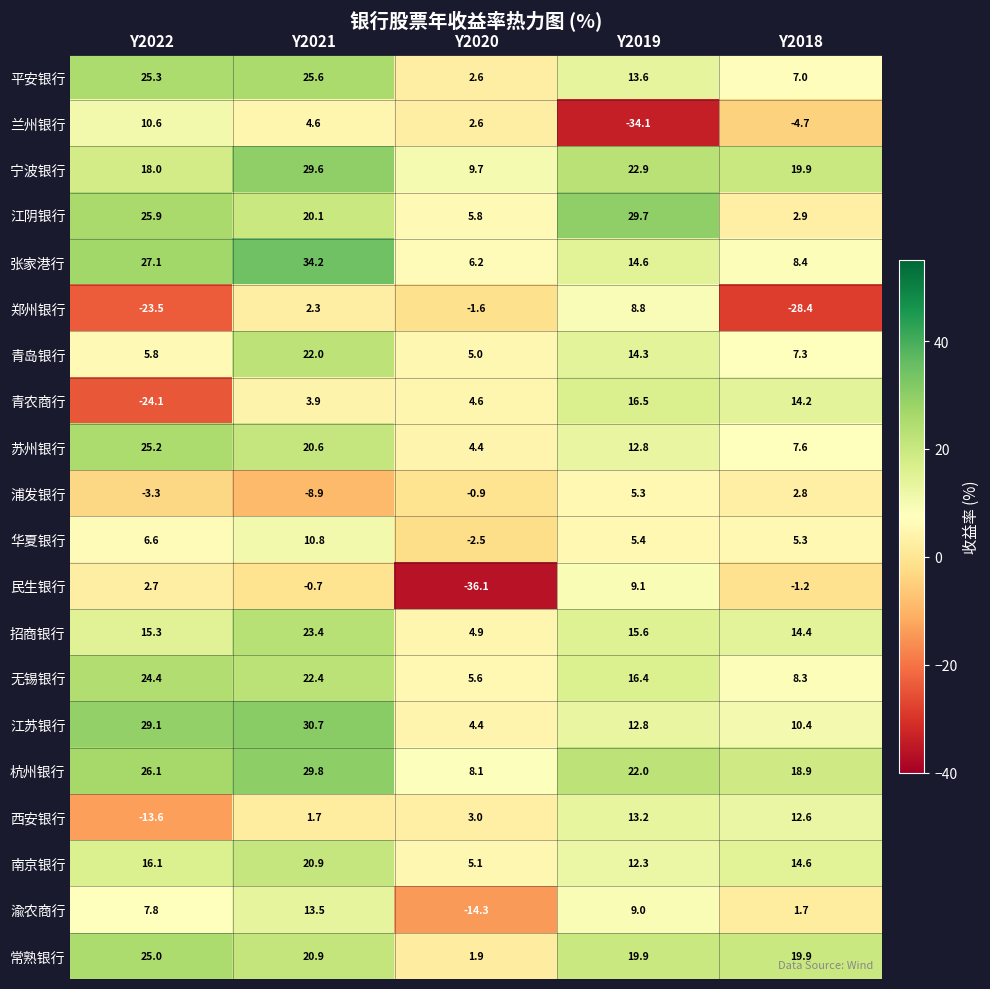

What is the highest value of the 南京银行 series?

20.9